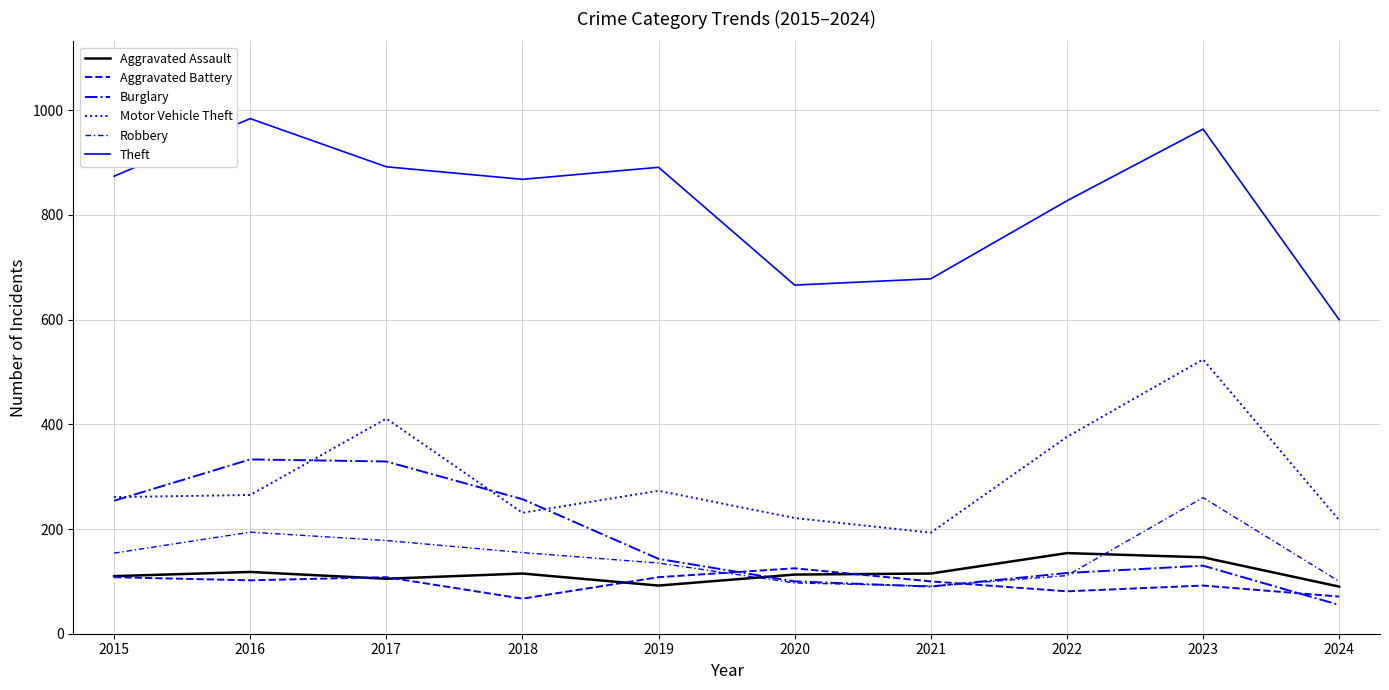

Which series has the widest spread of values?

Theft